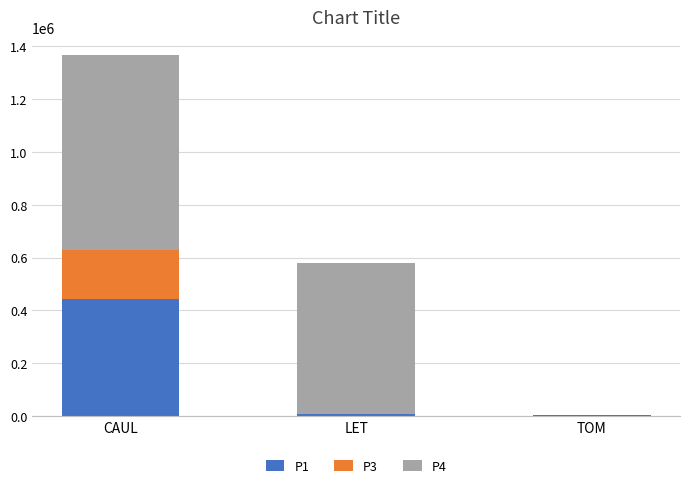

What are all the series names shown in the legend?

P1, P3, P4